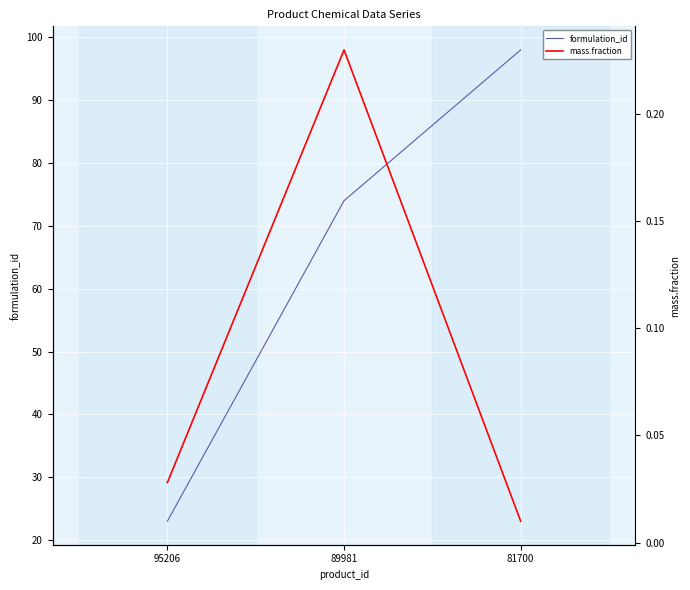

Reading right to left, list all the values displayed in this chart.

formulation_id: 98.0	74.0	23.0
mass.fraction: 0.0	0.2	0.0